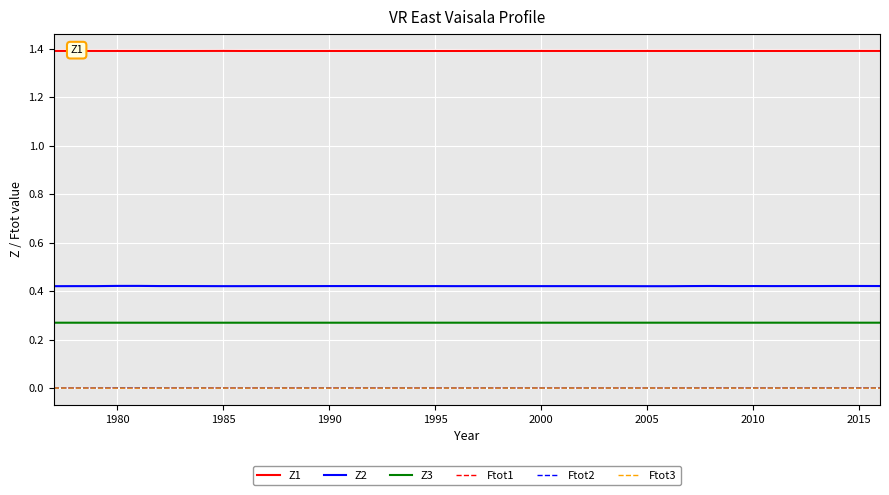

In Ftot1, how many points are higher than both neighbors (excluding endpoints)?

7